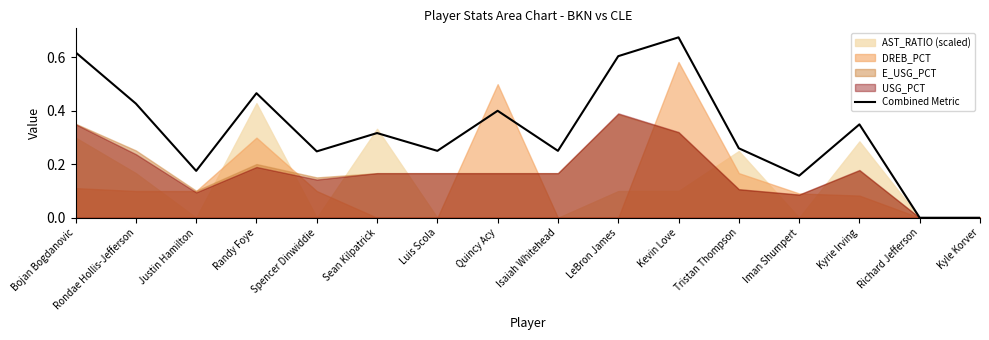

Rank the categories by value from highest to lowest.

Kevin Love, Bojan Bogdanovic, LeBron James, Randy Foye, Rondae Hollis-Jefferson, Quincy Acy, Kyrie Irving, Sean Kilpatrick, Tristan Thompson, Luis Scola, Isaiah Whitehead, Spencer Dinwiddie, Justin Hamilton, Iman Shumpert, Richard Jefferson, Kyle Korver